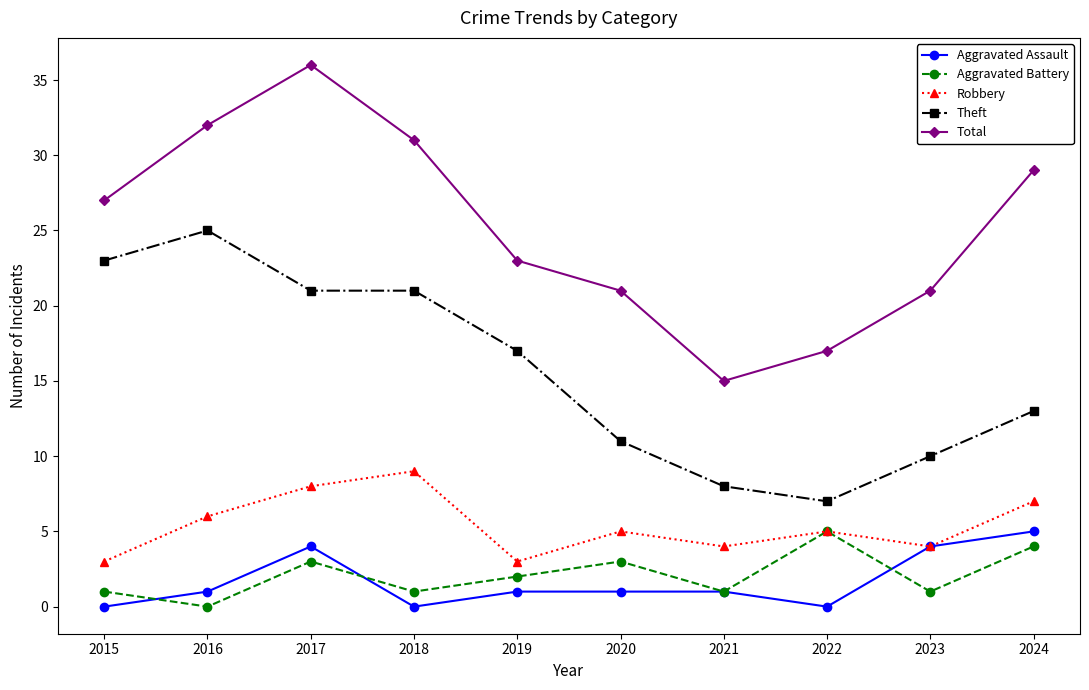

Reading left to right, transcribe all the data shown in this chart.

Aggravated Assault: 2015=0	2016=1	2017=4	2018=0	2019=1	2020=1	2021=1	2022=0	2023=4	2024=5
Aggravated Battery: 2015=1	2016=0	2017=3	2018=1	2019=2	2020=3	2021=1	2022=5	2023=1	2024=4
Robbery: 2015=3	2016=6	2017=8	2018=9	2019=3	2020=5	2021=4	2022=5	2023=4	2024=7
Theft: 2015=23	2016=25	2017=21	2018=21	2019=17	2020=11	2021=8	2022=7	2023=10	2024=13
Total: 2015=27	2016=32	2017=36	2018=31	2019=23	2020=21	2021=15	2022=17	2023=21	2024=29